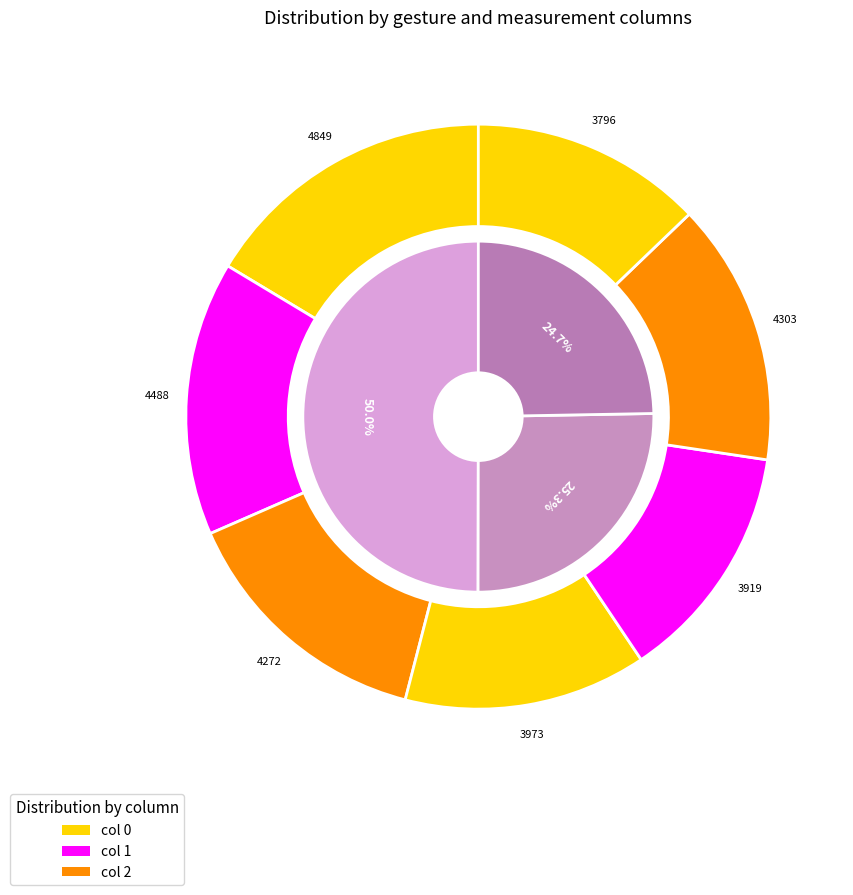

Combined, what portion of the pie is 1 and 5?

29.7%